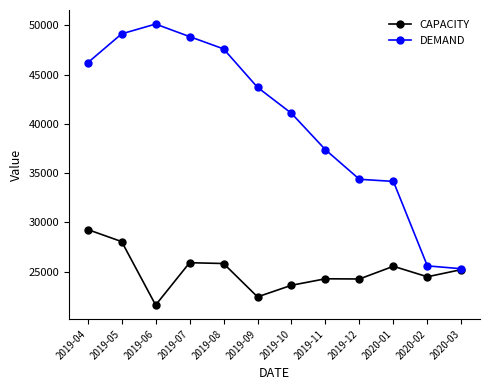

At which category does DEMAND reach its first local peak?

2019-06